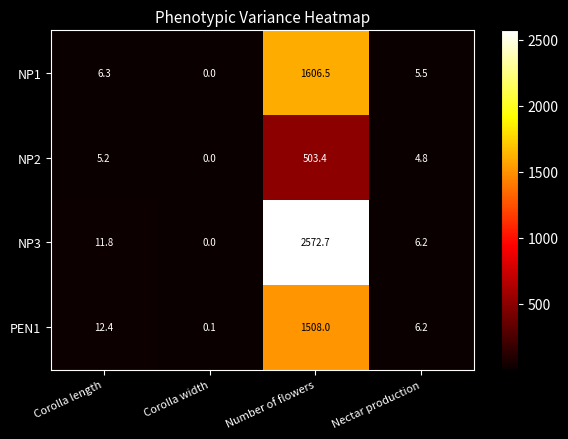

What is the total value across all series at Nectar production?

22.7